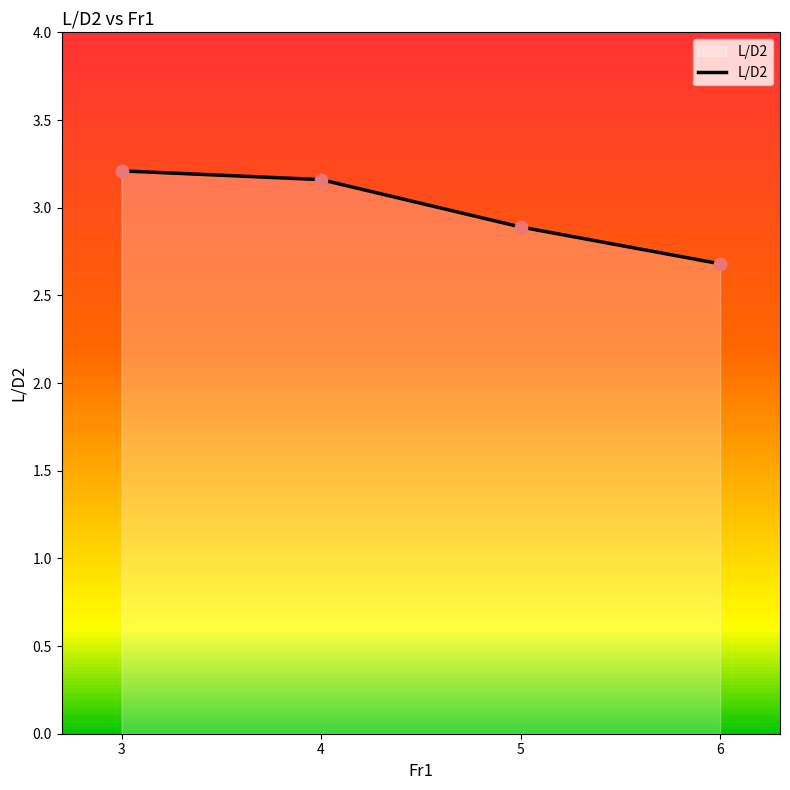

What is the ratio of the value at 3 to the value at 5?

1.1